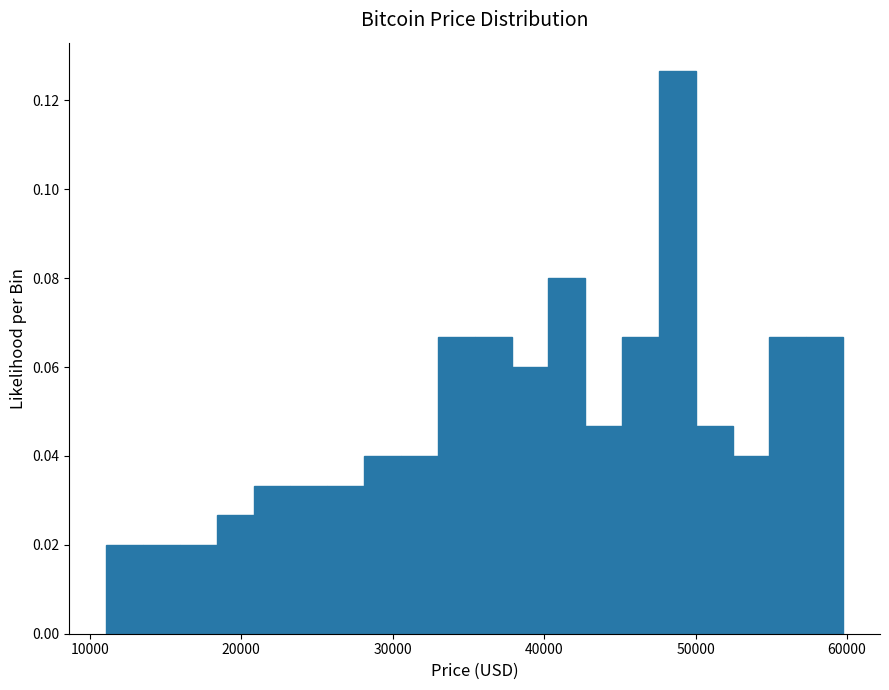

Around what value on the x-axis is the tallest bar? Give the approximate position of its centre, as read against the axis.

49000